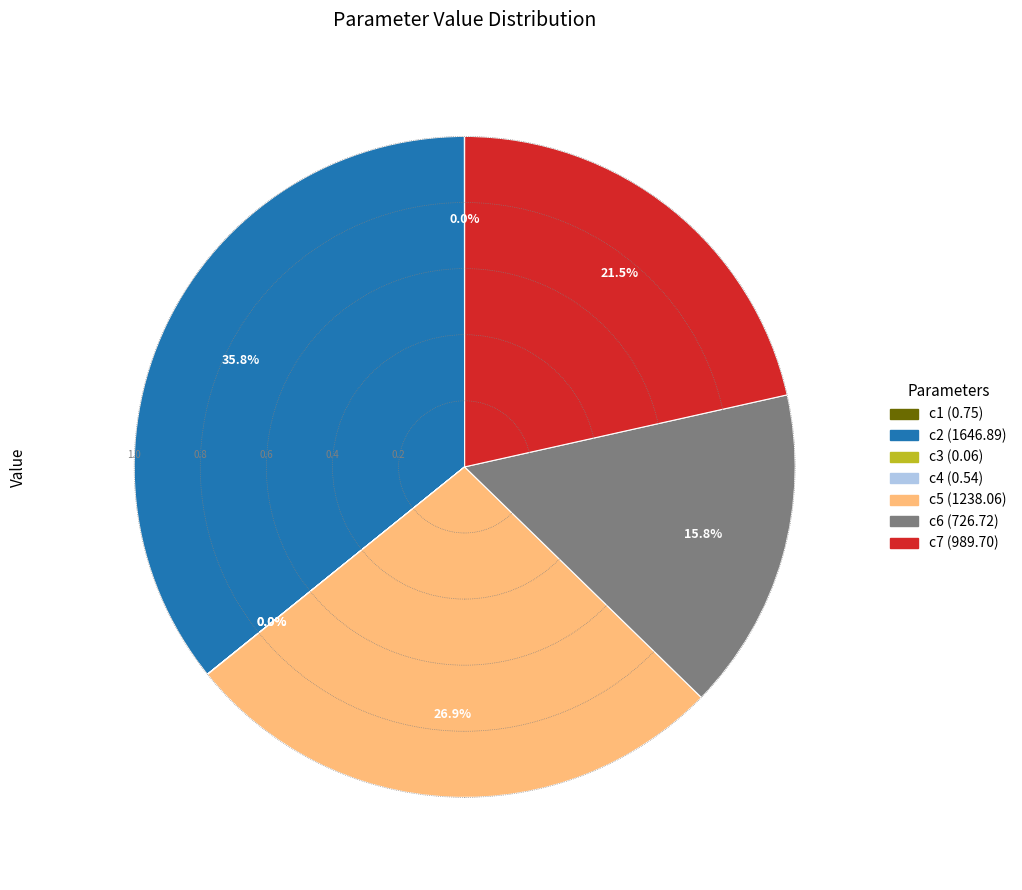

Which slice is the largest?

c2